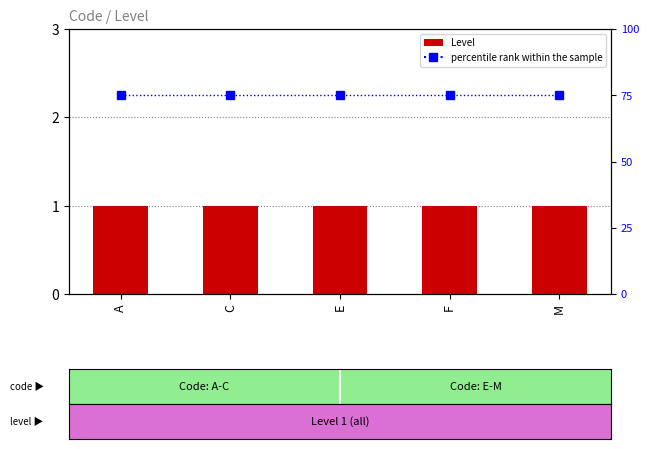

What are all the series names shown in the legend?

Level, percentile rank within the sample